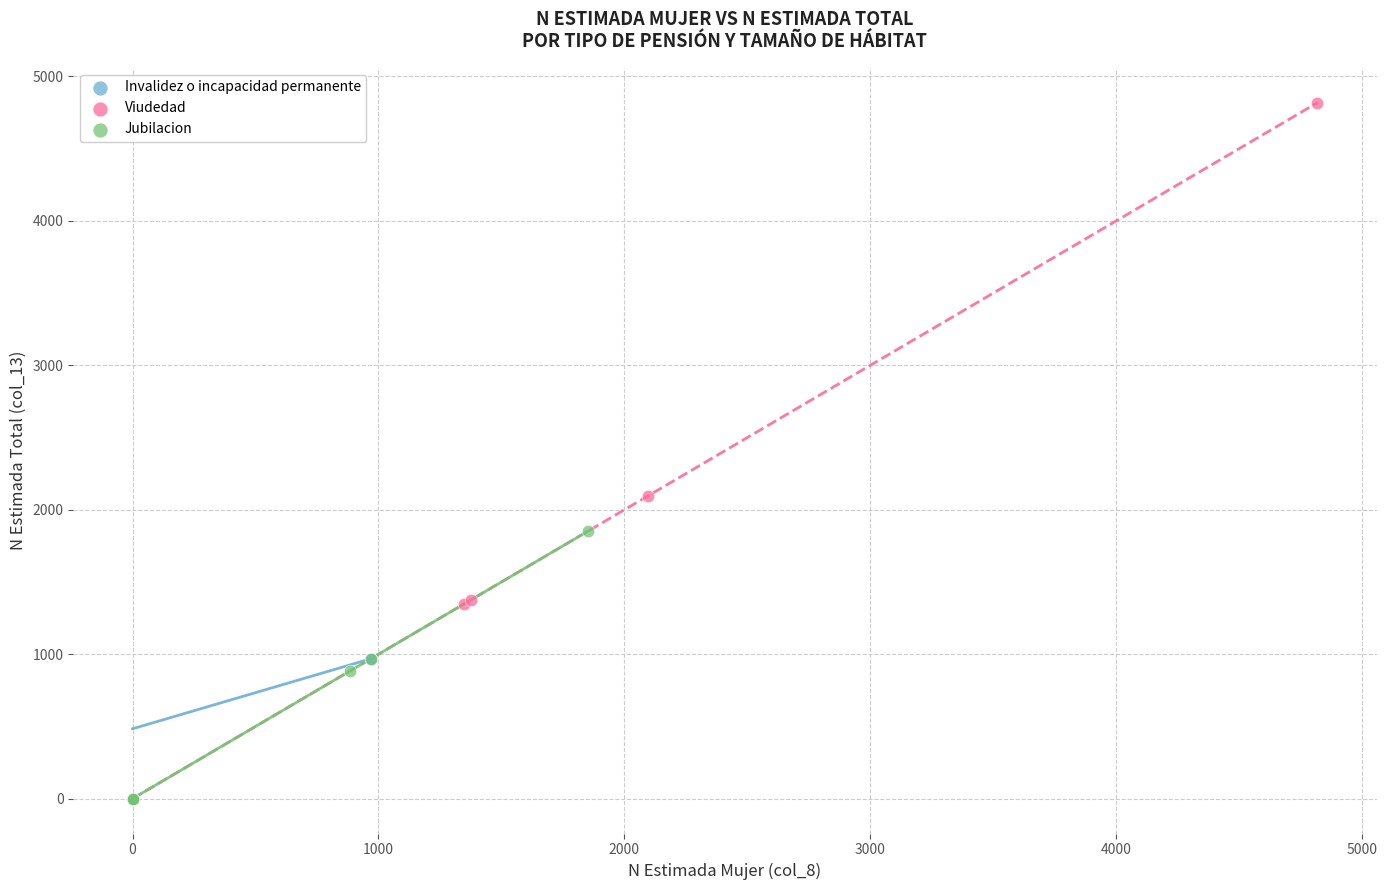

Which series reaches the maximum Y coordinate?

Viudedad